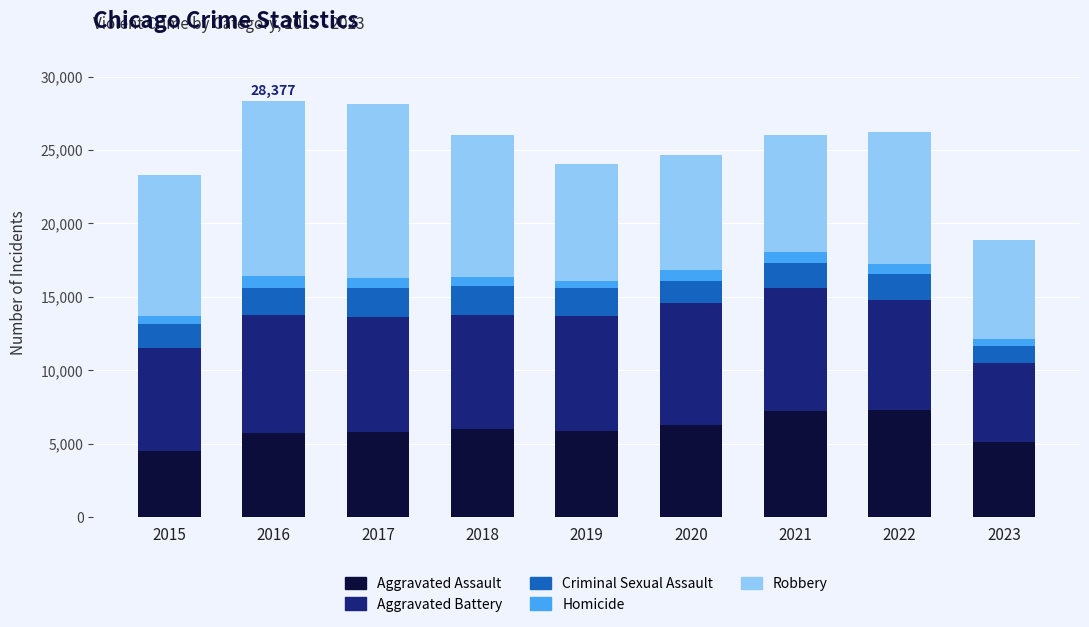

What is the lowest value of the Aggravated Assault series?

4480